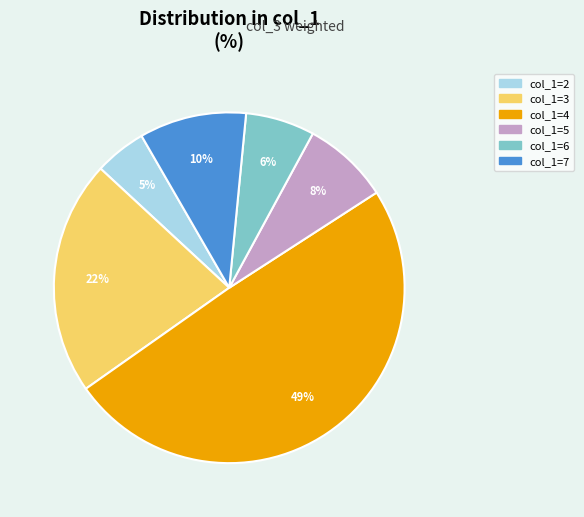

Is there a majority slice in this chart?

No